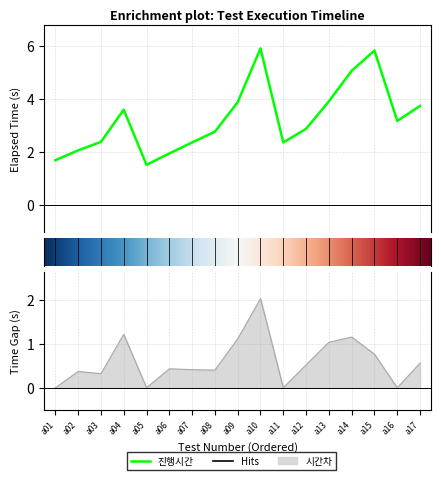

What is the maximum value shown in the chart?

5.9